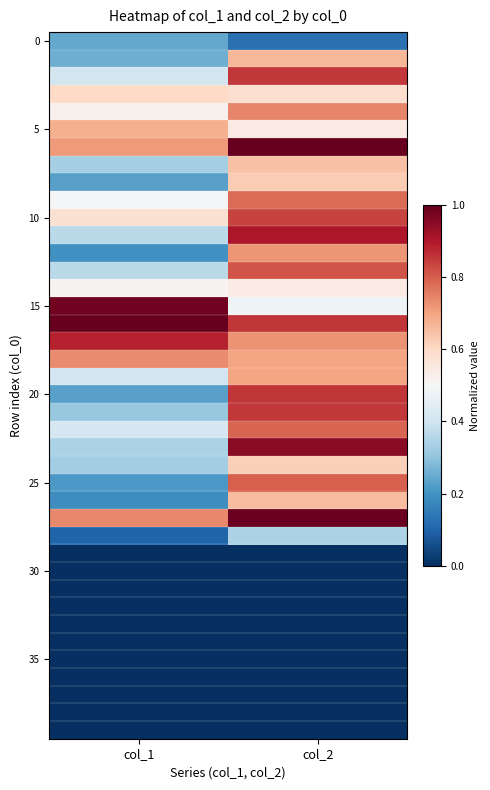

At which category is the sum across all series the highest?

col_2